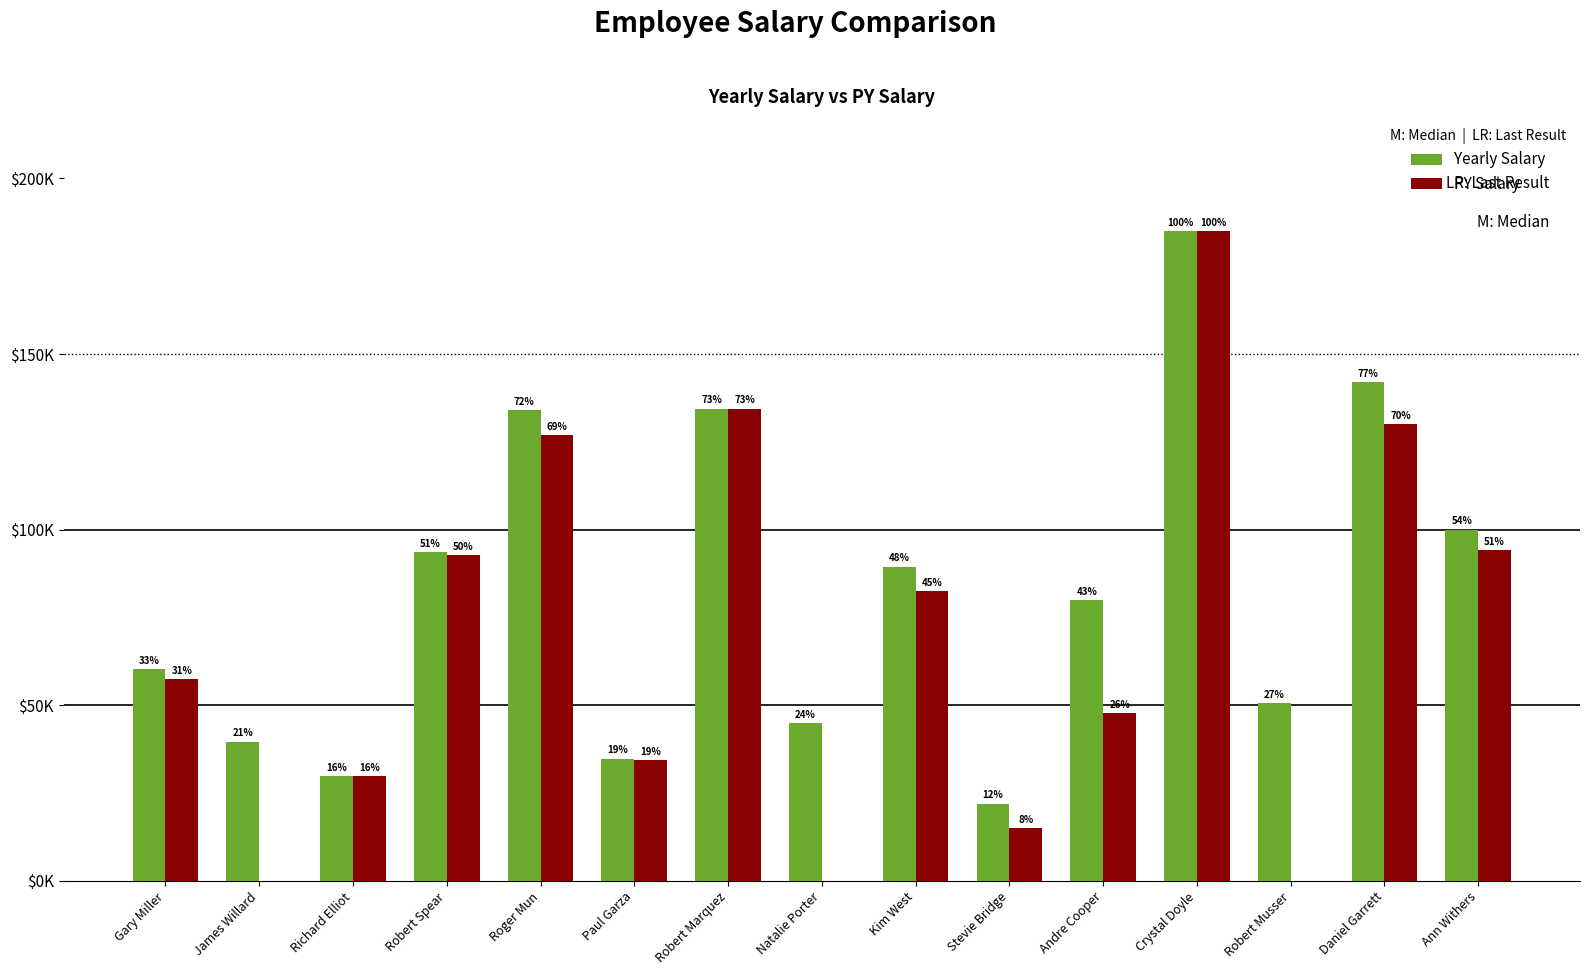

What are all the series names shown in the legend?

Yearly Salary, PY Salary